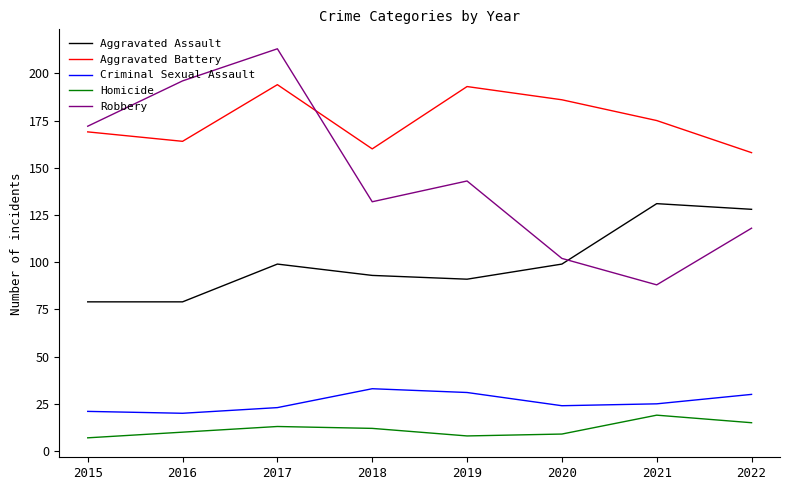

Reading right to left, transcribe all the data shown in this chart.

Aggravated Assault: 2022=128	2021=131	2020=99	2019=91	2018=93	2017=99	2016=79	2015=79
Aggravated Battery: 2022=158	2021=175	2020=186	2019=193	2018=160	2017=194	2016=164	2015=169
Criminal Sexual Assault: 2022=30	2021=25	2020=24	2019=31	2018=33	2017=23	2016=20	2015=21
Homicide: 2022=15	2021=19	2020=9	2019=8	2018=12	2017=13	2016=10	2015=7
Robbery: 2022=118	2021=88	2020=102	2019=143	2018=132	2017=213	2016=196	2015=172